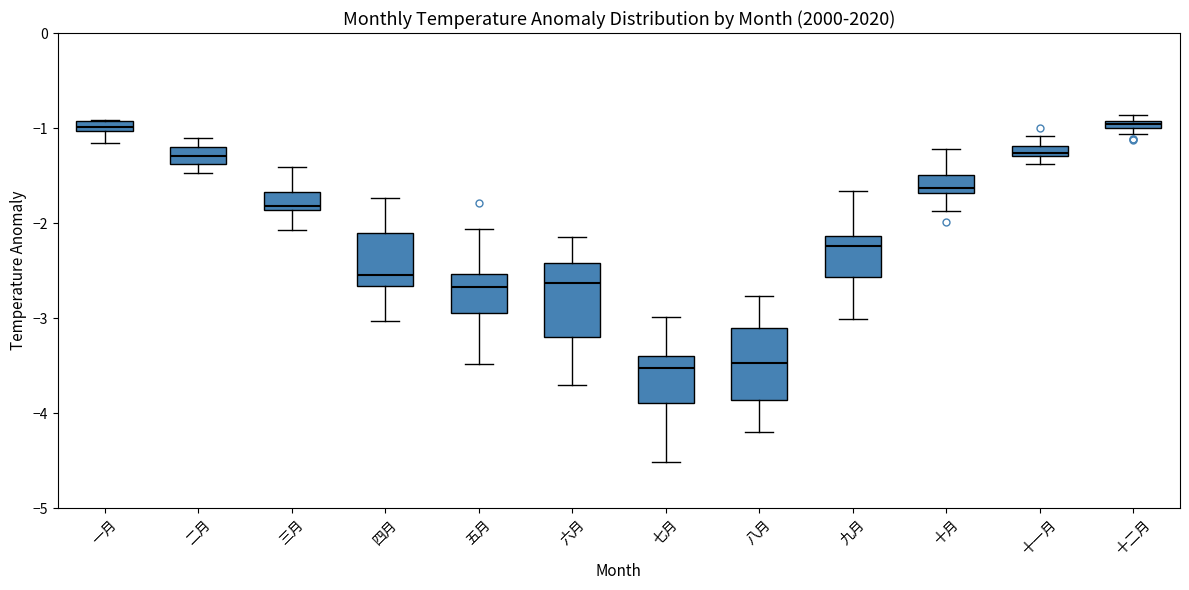

Where is the upper edge of the box for 五月 on the y-axis? The values are not printed on the chart, so give them approximately, as read against the axis.

-2.5